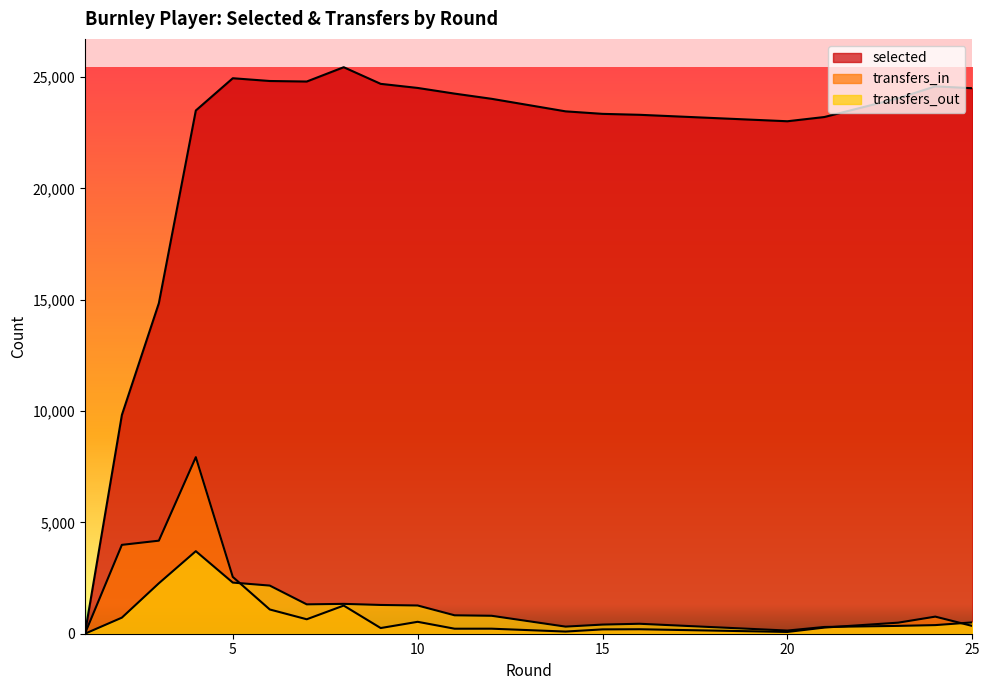

What is the maximum value shown in the chart?

25444